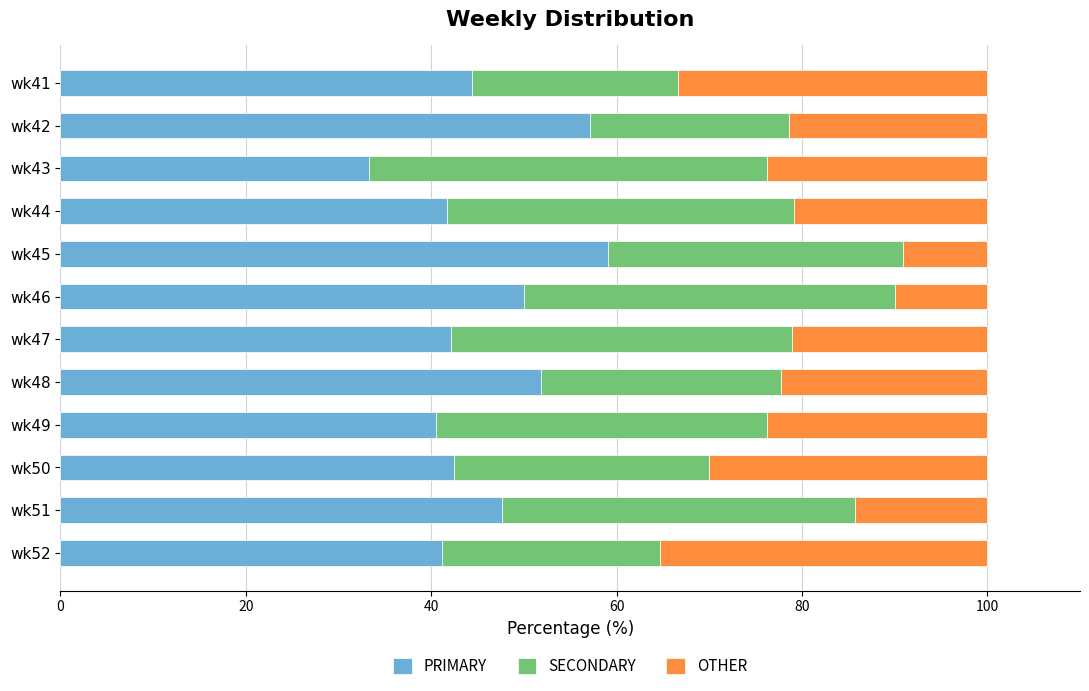

What is the highest value of the PRIMARY series?

59.1